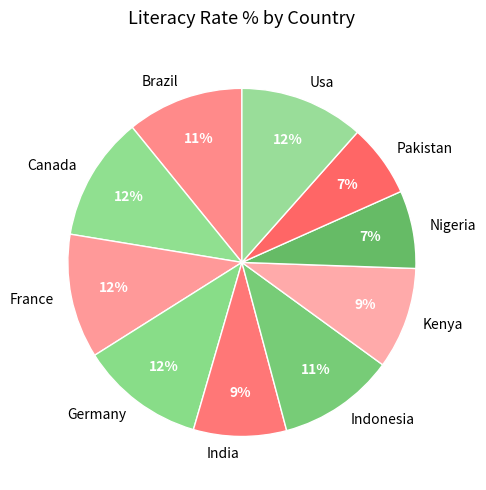

To the nearest percent, what percentage of the pie is India?

9%